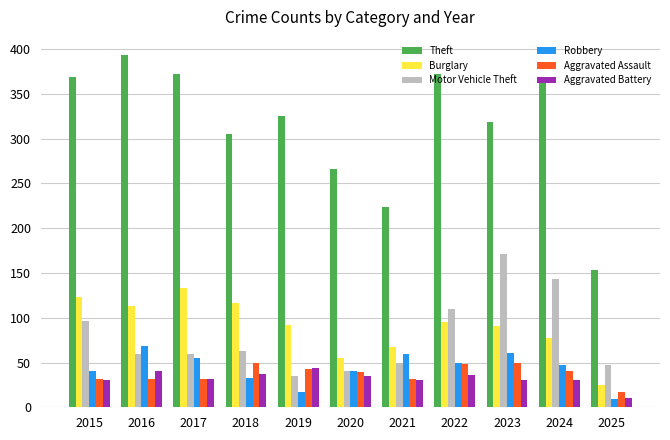

Between 2024 and 2025, which series saw the biggest shift?

Theft